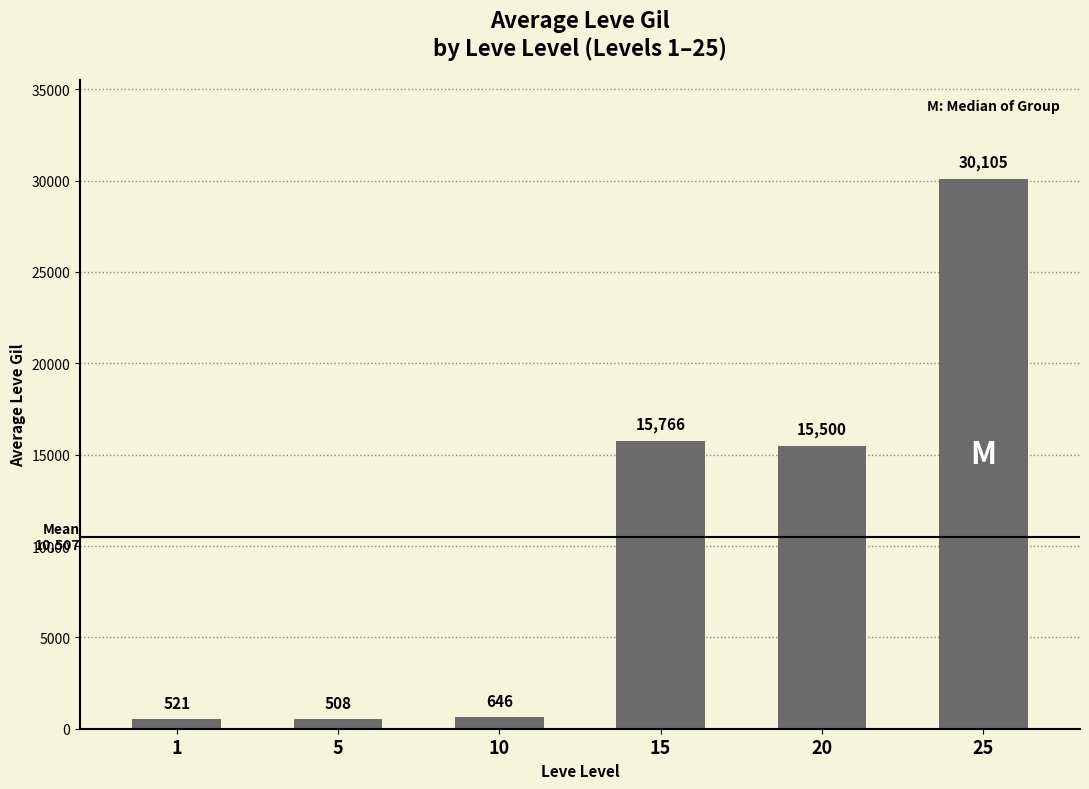

At which label does the data first exceed 15500?

15